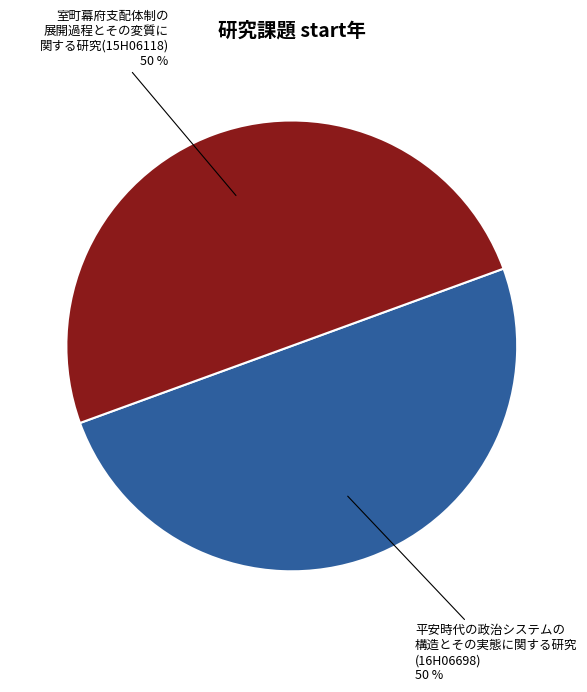

True or false: 平安時代の政治システムの 構造とその実態に関する研究 (16H06698) accounts for 37% of the total.

False